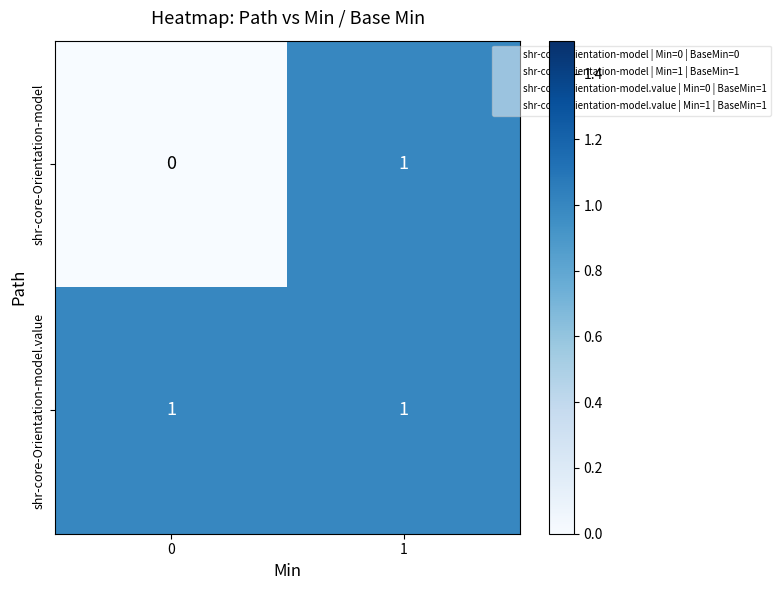

What is the greatest value displayed?

1